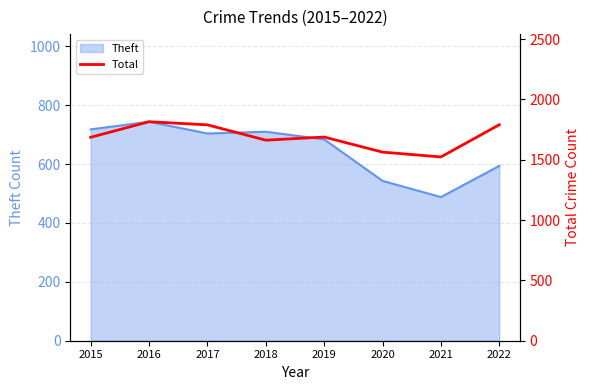

The chart shows a value of 1662 at 2018. True or false?

True